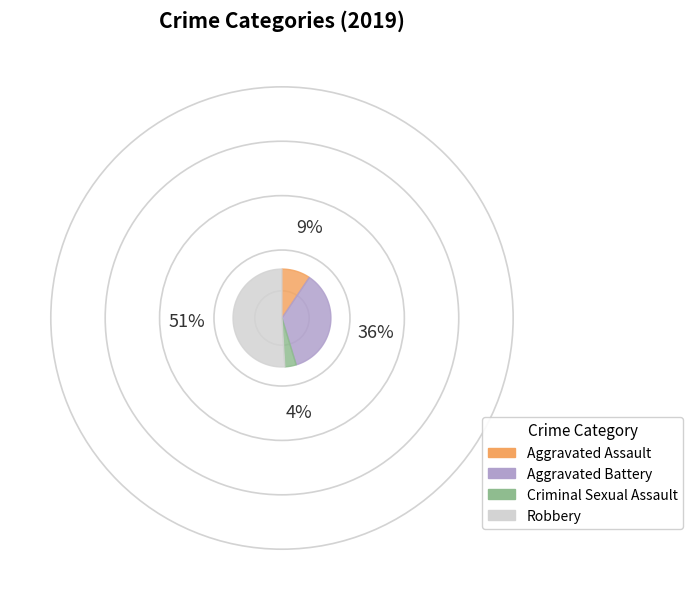

Rank the categories by value from lowest to highest.

Criminal Sexual Assault, Aggravated Assault, Aggravated Battery, Robbery